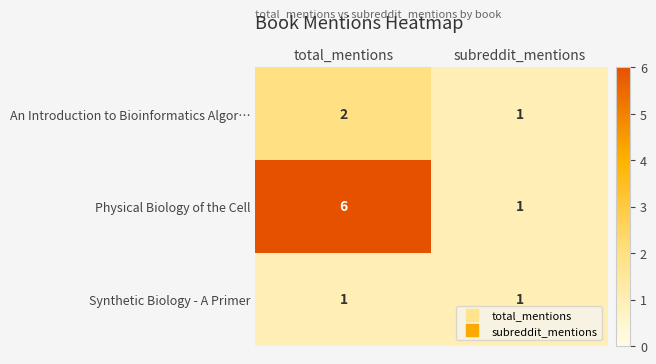

Reading right to left, what are all the values shown in this chart?

An Introduction to Bioinformatics Algor…: 1	2
Physical Biology of the Cell: 1	6
Synthetic Biology - A Primer: 1	1